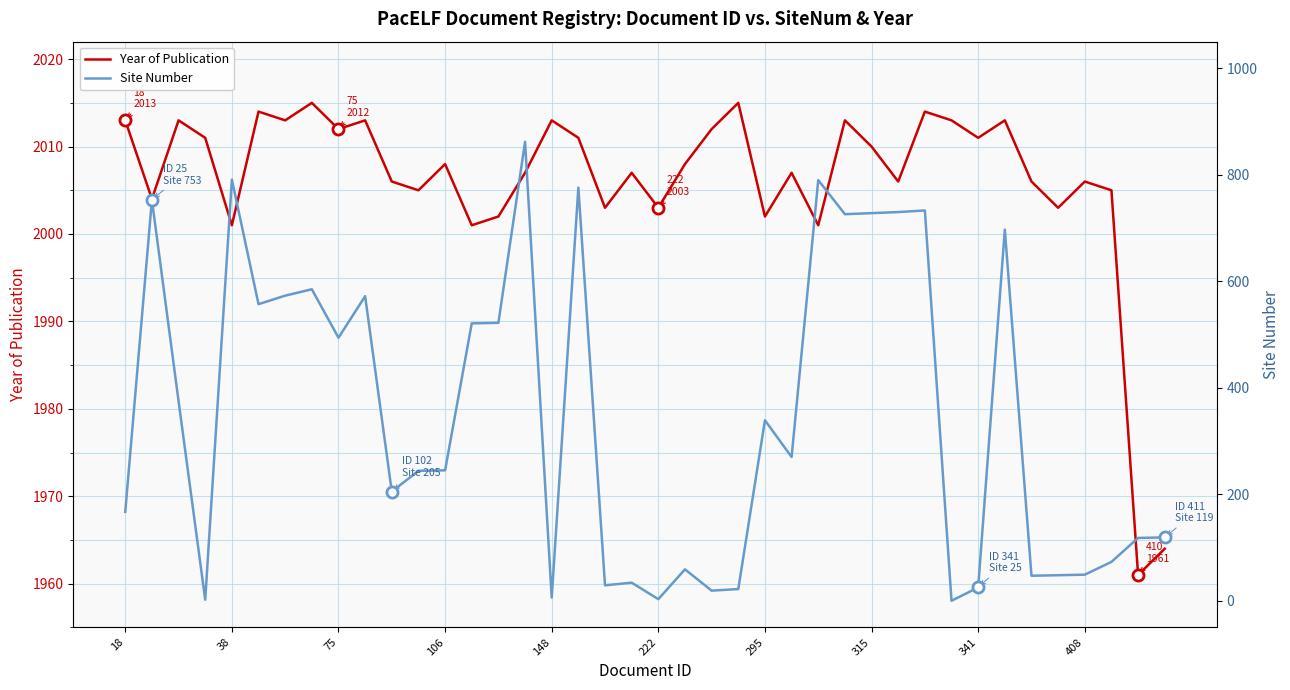

Which series has the widest spread of values?

Site Number